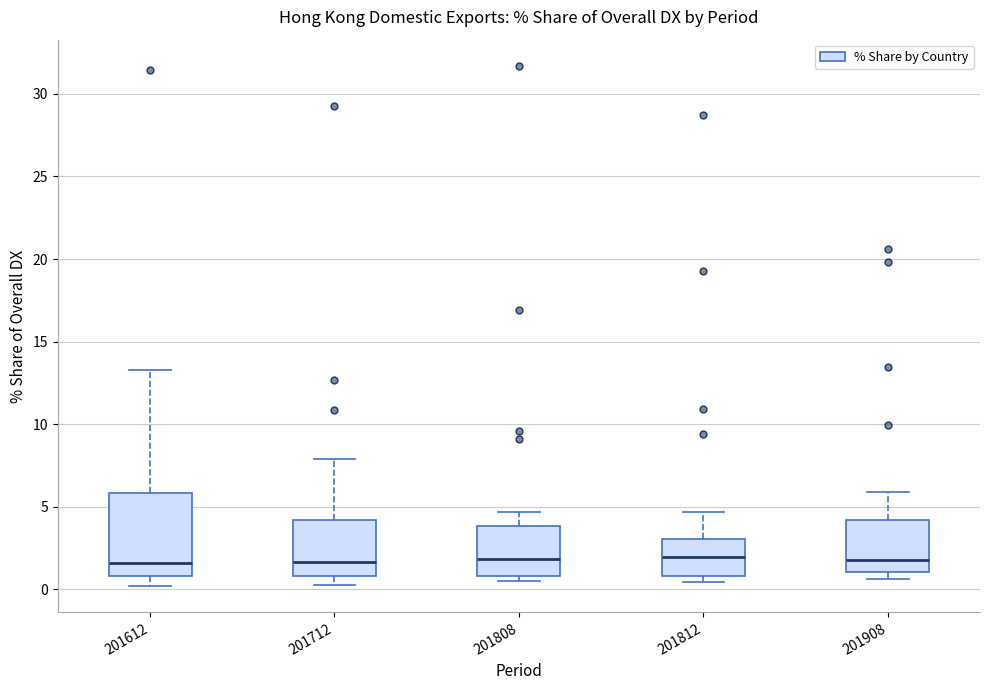

Reading left to right, read every box against the y-axis: the position of its median line, the range the box covers, and the ends of its whiskers. The values are not printed on the chart, so give them approximately, as read against the axis.

201612: median 1.5, box 1.0 to 6.0, whiskers 0.0 to 13.5
201712: median 1.5, box 1.0 to 4.0, whiskers 0.5 to 8.0
201808: median 2.0, box 1.0 to 4.0, whiskers 0.5 to 4.5
201812: median 2.0, box 1.0 to 3.0, whiskers 0.5 to 4.5
201908: median 2.0, box 1.0 to 4.0, whiskers 0.5 to 6.0